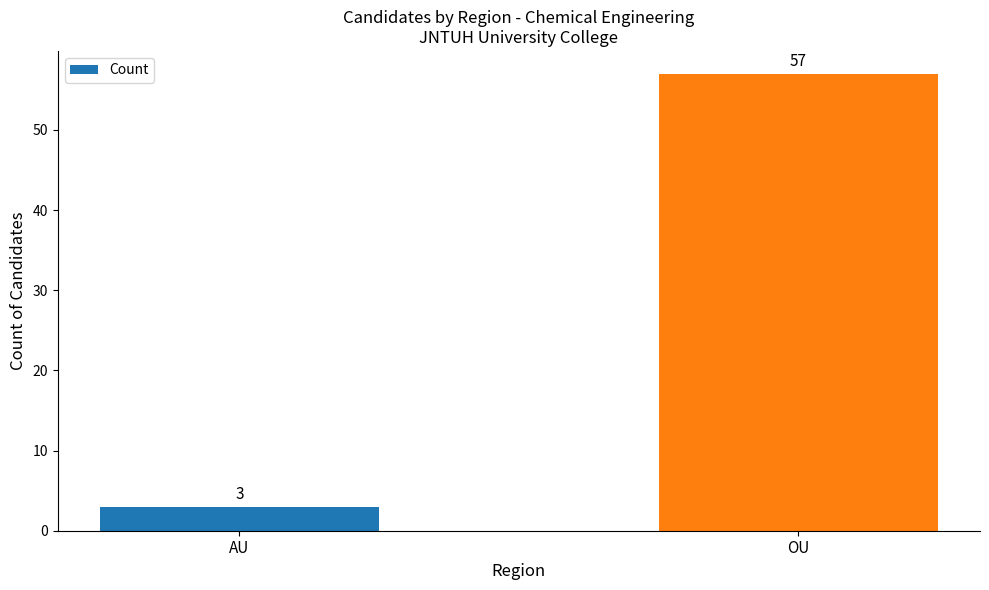

What is the change in value from AU to OU?

+54